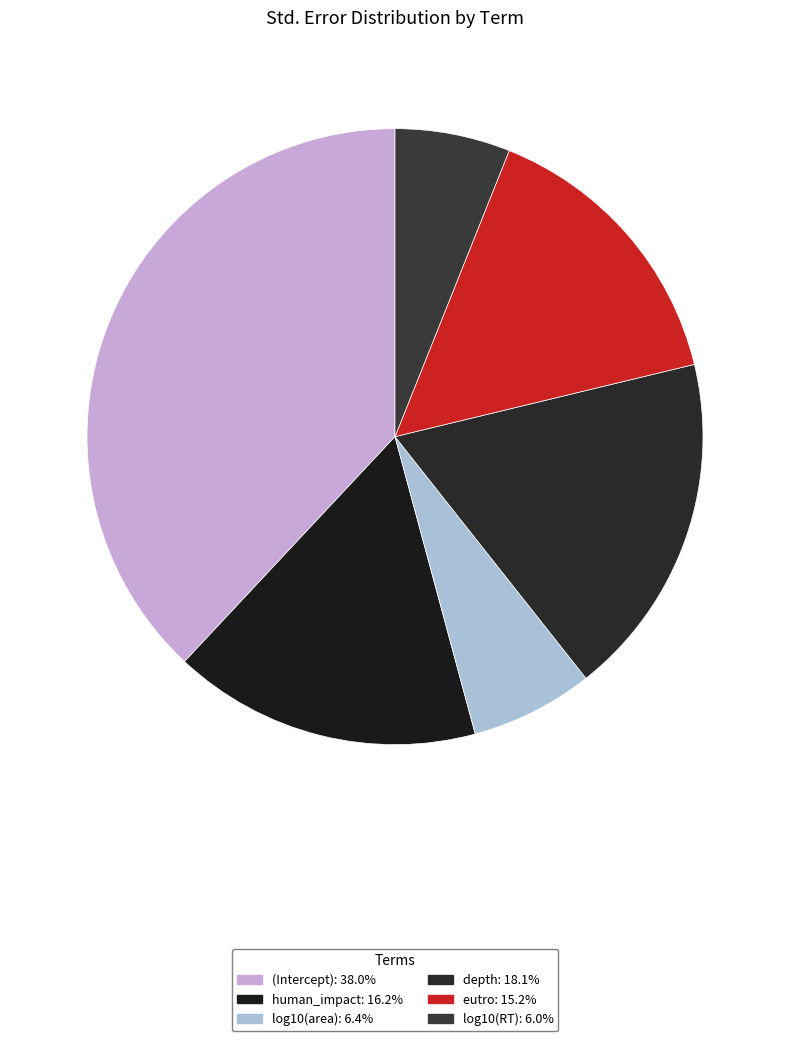

Between log10(RT) and depth, which is larger?

depth